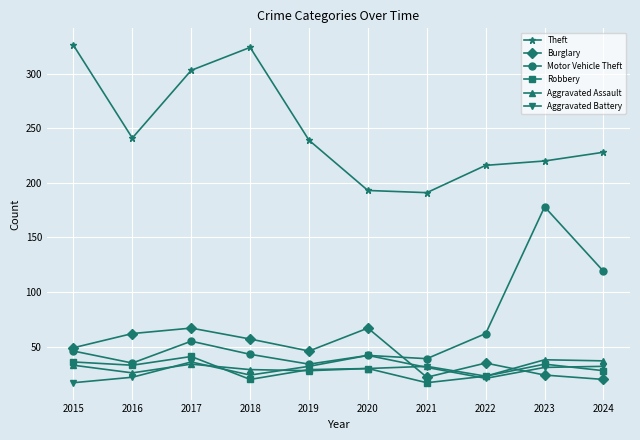

How many series are shown in this chart?

6